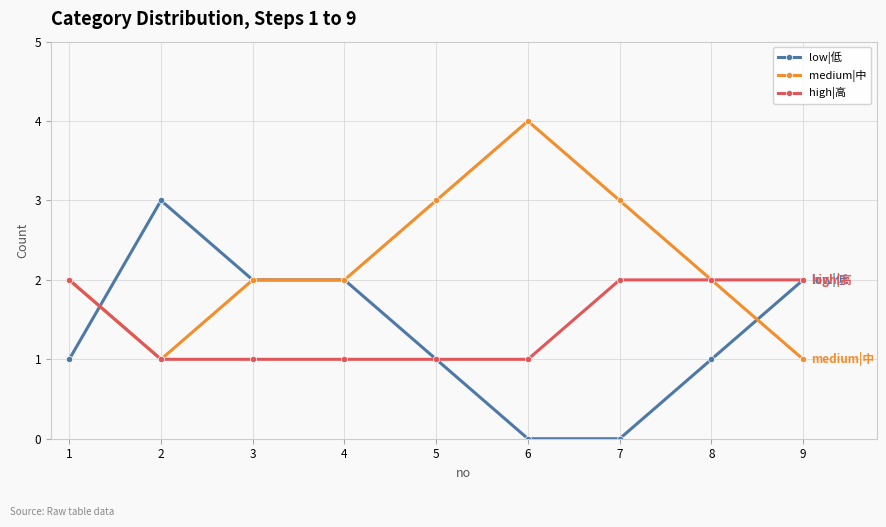

Is it true that high|高 equals 1 at 3?

True